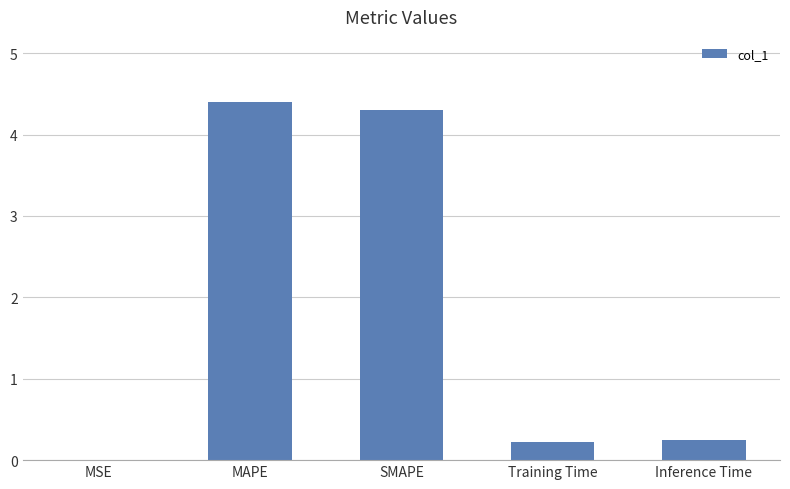

Approximately how many times larger is the value at Inference Time compared to MAPE?

0.1